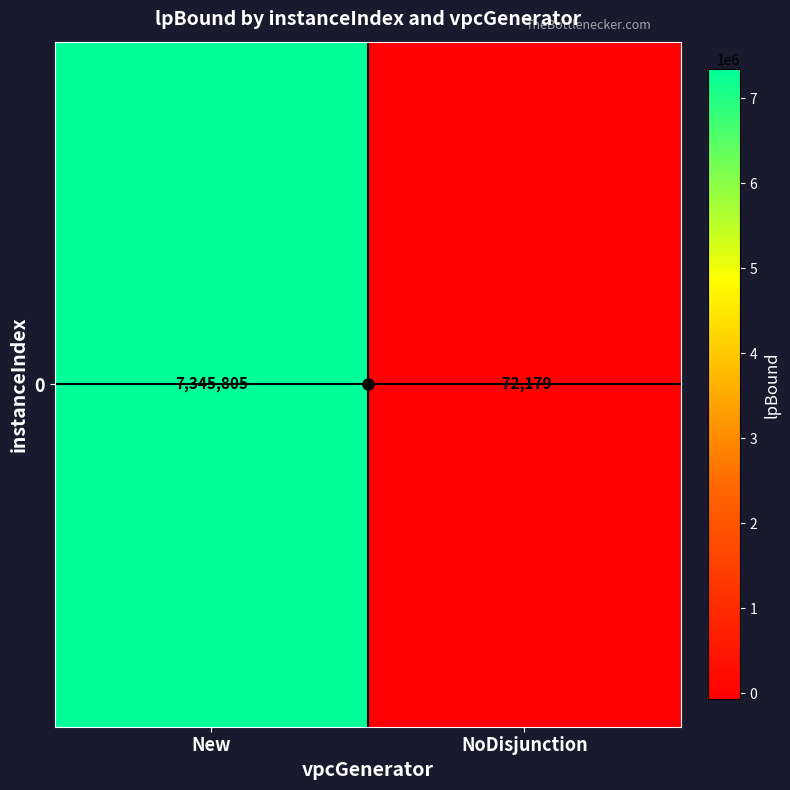

List the labels in order of value, smallest first.

NoDisjunction, New